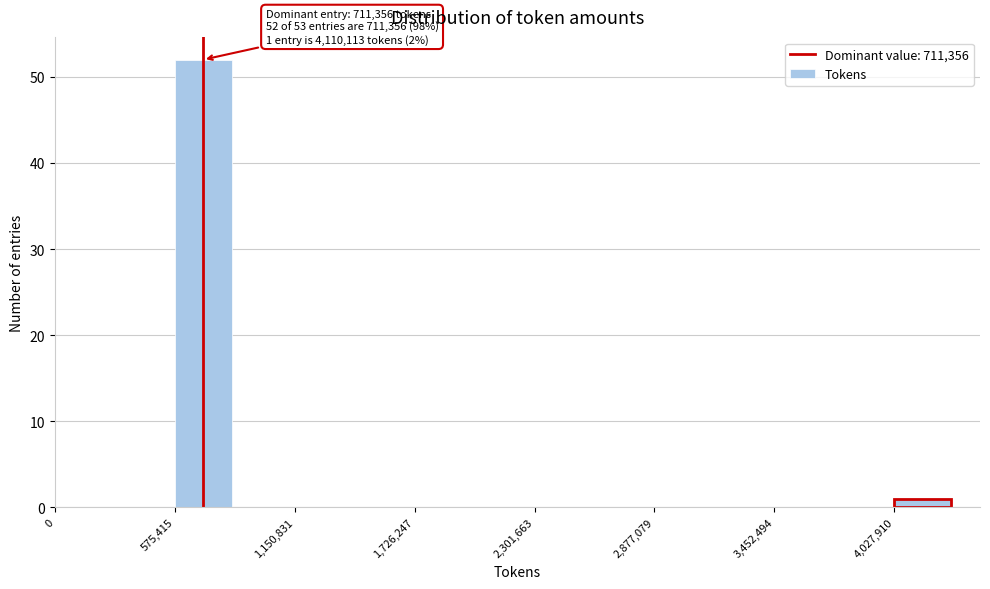

Read against the x-axis, roughly where is the centre of the tallest bar?

700000